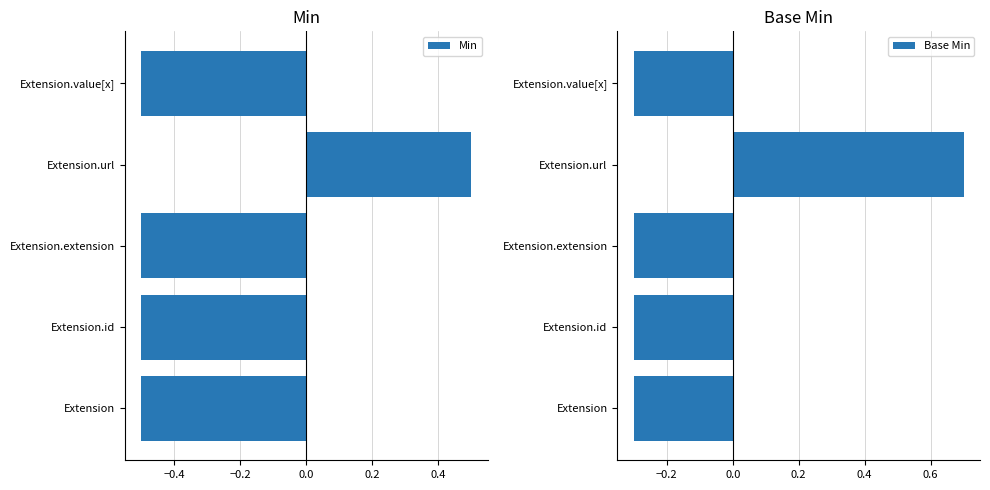

True or false: Min has a value of -0.7 at Extension.id.

False